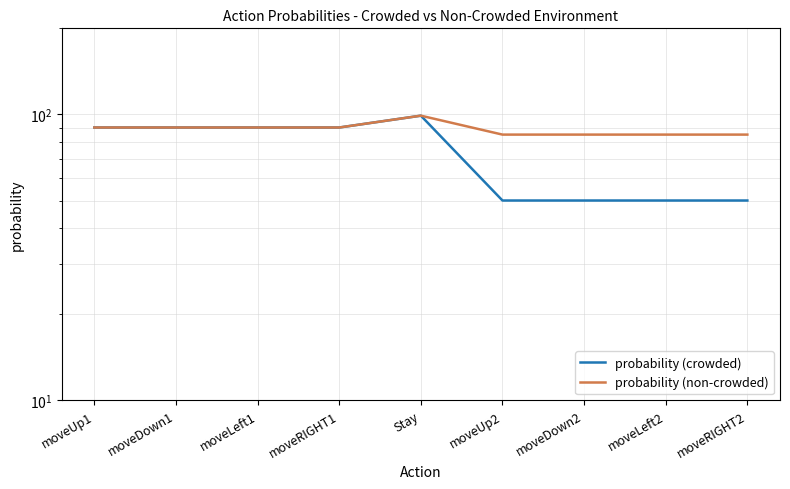

At which label does probability (non-crowded) reach its peak?

Stay